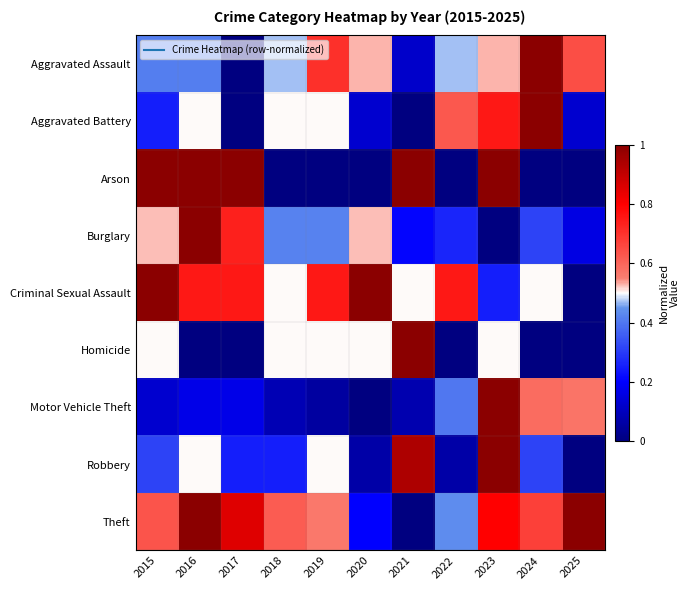

Reading left to right, what are all the values shown in this chart?

Aggravated Assault: 2015=0.4	2016=0.4	2017=0.0	2018=0.5	2019=0.7	2020=0.5	2021=0.1	2022=0.5	2023=0.5	2024=1.0	2025=0.6
Aggravated Battery: 2015=0.2	2016=0.5	2017=0.0	2018=0.5	2019=0.5	2020=0.1	2021=0.0	2022=0.6	2023=0.8	2024=1.0	2025=0.1
Arson: 2015=1.0	2016=1.0	2017=1.0	2018=0.0	2019=0.0	2020=0.0	2021=1.0	2022=0.0	2023=1.0	2024=0.0	2025=0.0
Burglary: 2015=0.5	2016=1.0	2017=0.7	2018=0.4	2019=0.4	2020=0.5	2021=0.2	2022=0.3	2023=0.0	2024=0.3	2025=0.2
Criminal Sexual Assault: 2015=1.0	2016=0.8	2017=0.8	2018=0.5	2019=0.8	2020=1.0	2021=0.5	2022=0.8	2023=0.2	2024=0.5	2025=0.0
Homicide: 2015=0.5	2016=0.0	2017=0.0	2018=0.5	2019=0.5	2020=0.5	2021=1.0	2022=0.0	2023=0.5	2024=0.0	2025=0.0
Motor Vehicle Theft: 2015=0.1	2016=0.2	2017=0.2	2018=0.1	2019=0.1	2020=0.0	2021=0.1	2022=0.4	2023=1.0	2024=0.6	2025=0.6
Robbery: 2015=0.3	2016=0.5	2017=0.2	2018=0.2	2019=0.5	2020=0.1	2021=0.9	2022=0.1	2023=1.0	2024=0.3	2025=0.0
Theft: 2015=0.6	2016=1.0	2017=0.9	2018=0.6	2019=0.6	2020=0.2	2021=0.0	2022=0.4	2023=0.8	2024=0.7	2025=1.0